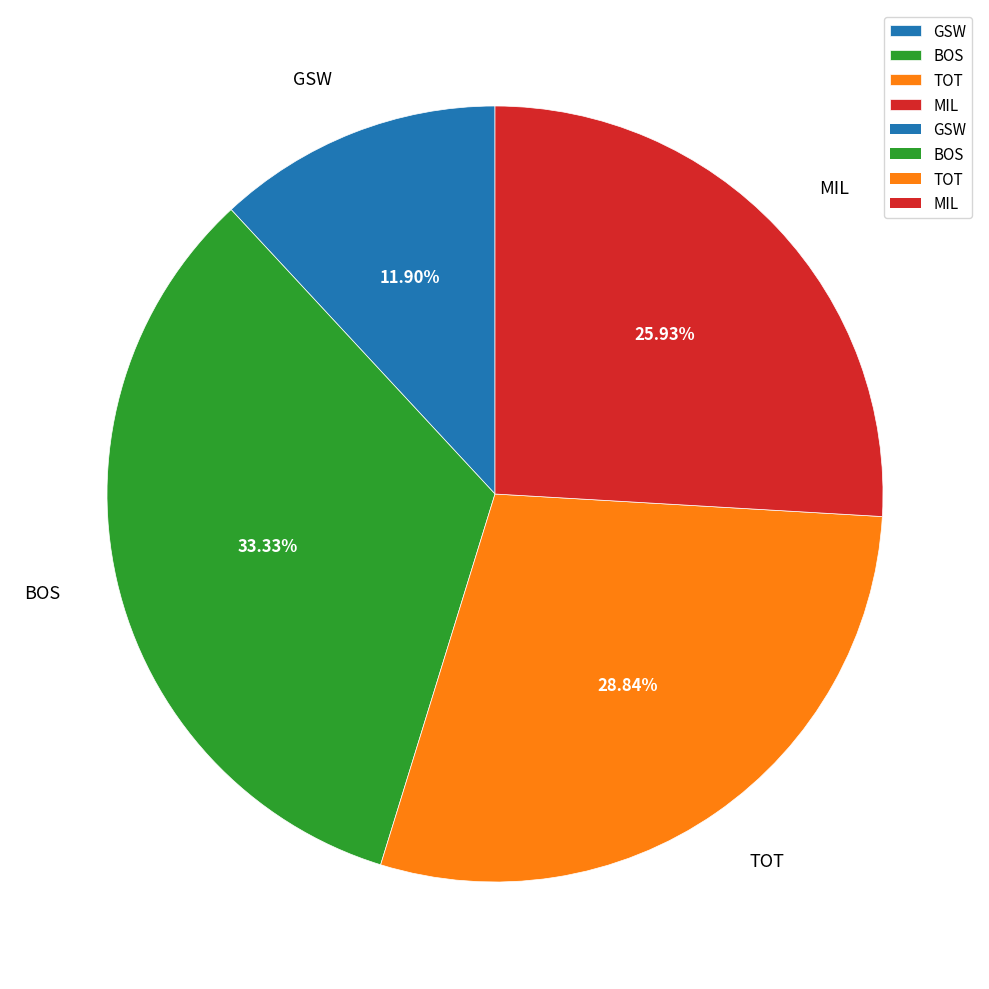

Which category has the smallest portion of the pie?

GSW